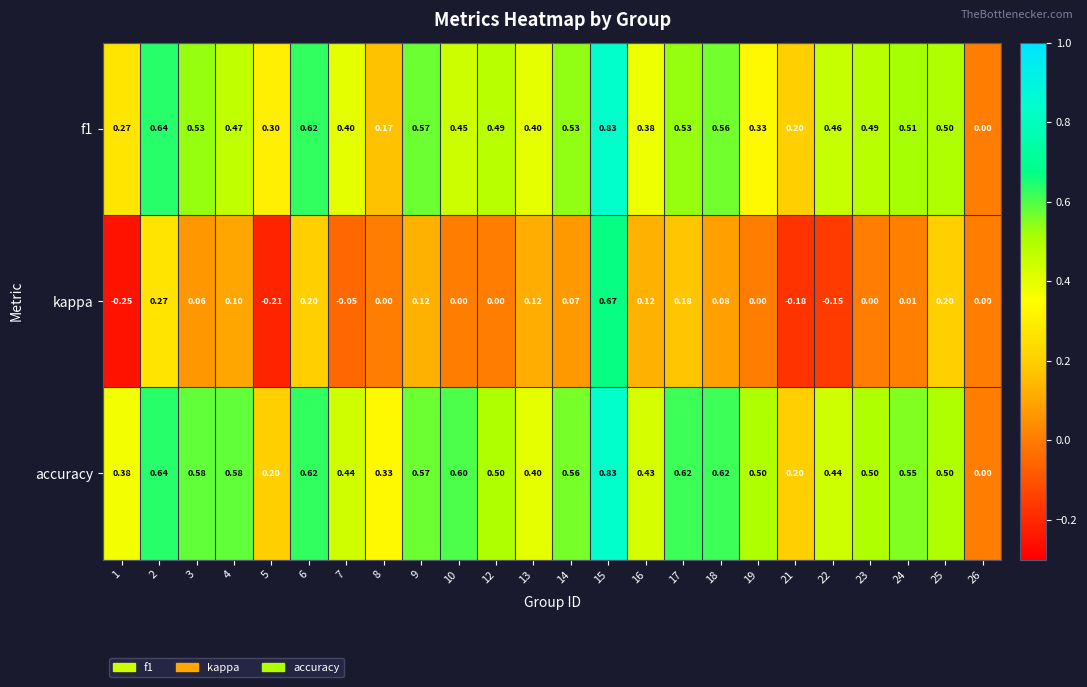

How many values in the kappa series are below 0?

5